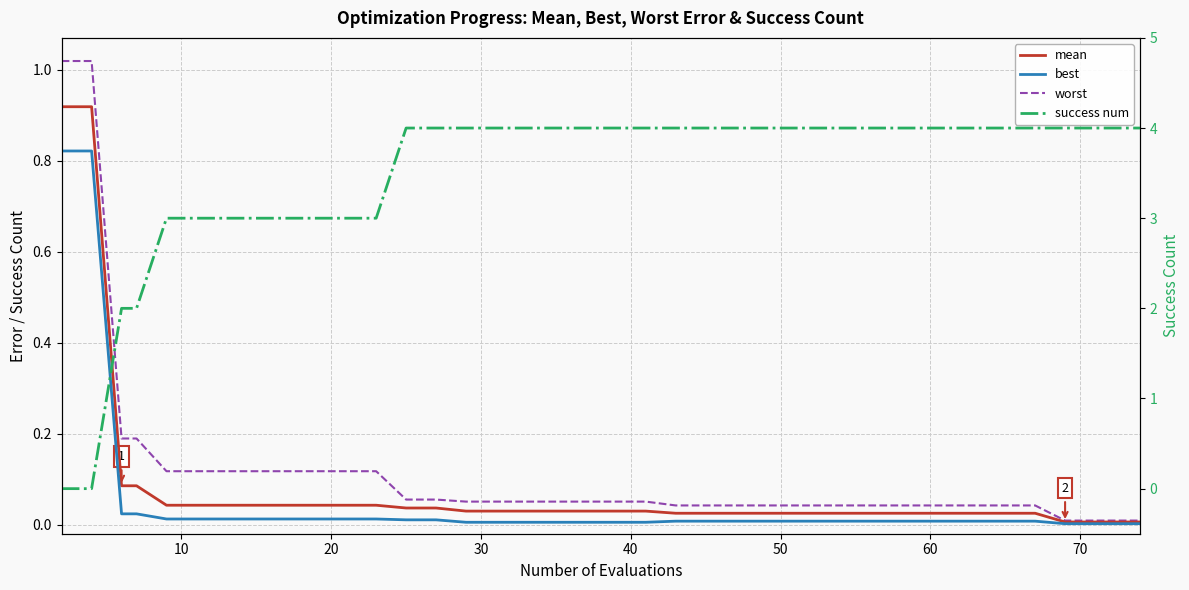

True or false: mean has more than 2 points higher than both neighbors.

False